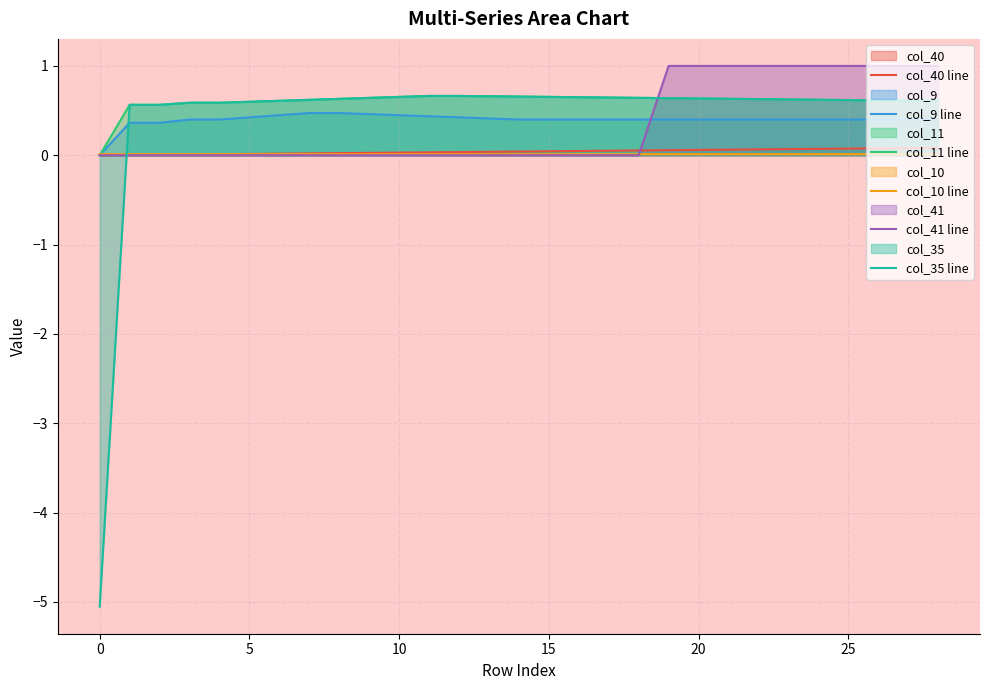

What is the value of the col_35 line point at the 16th from the left?

0.6